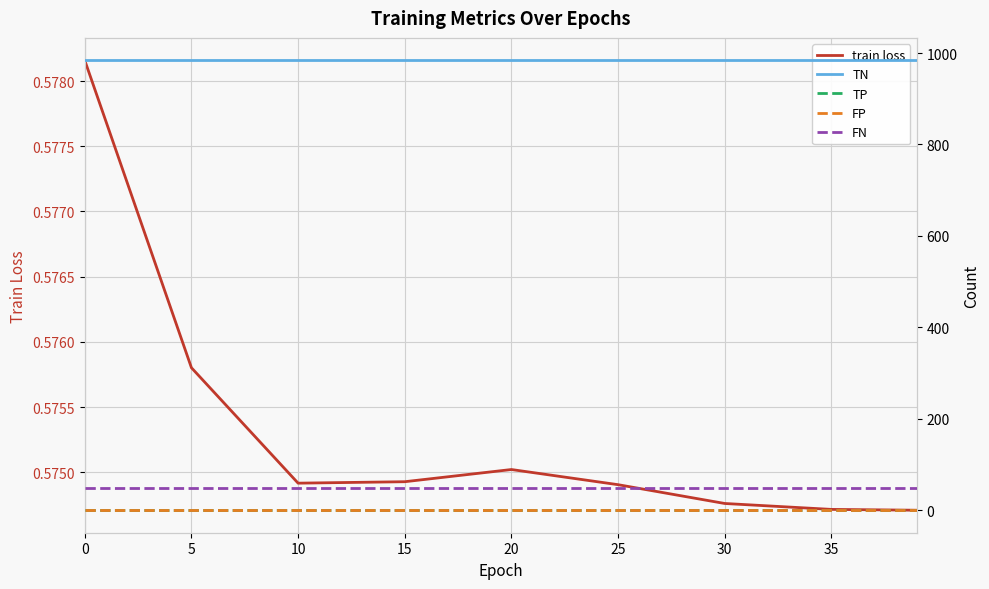

Which series has the largest range (max minus min)?

train loss